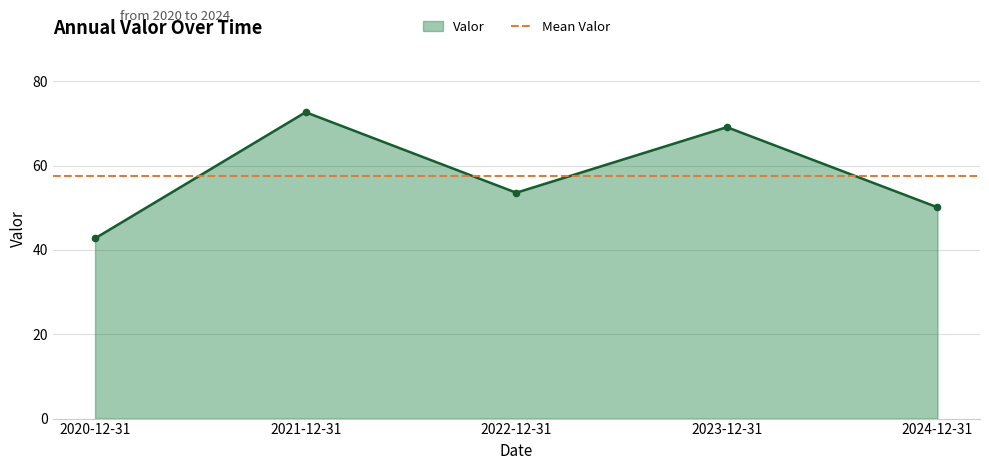

Where does the data first go above 53?

2021-12-31